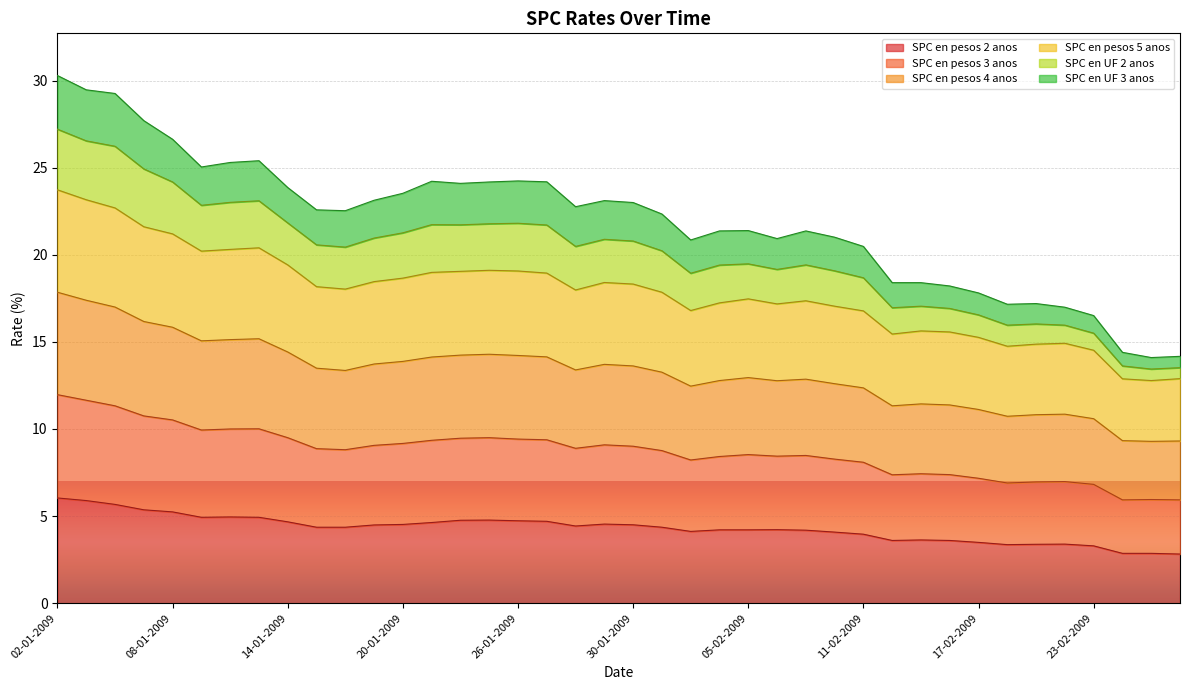

At which category does SPC en pesos 5 anos reach its first local peak?

13-01-2009